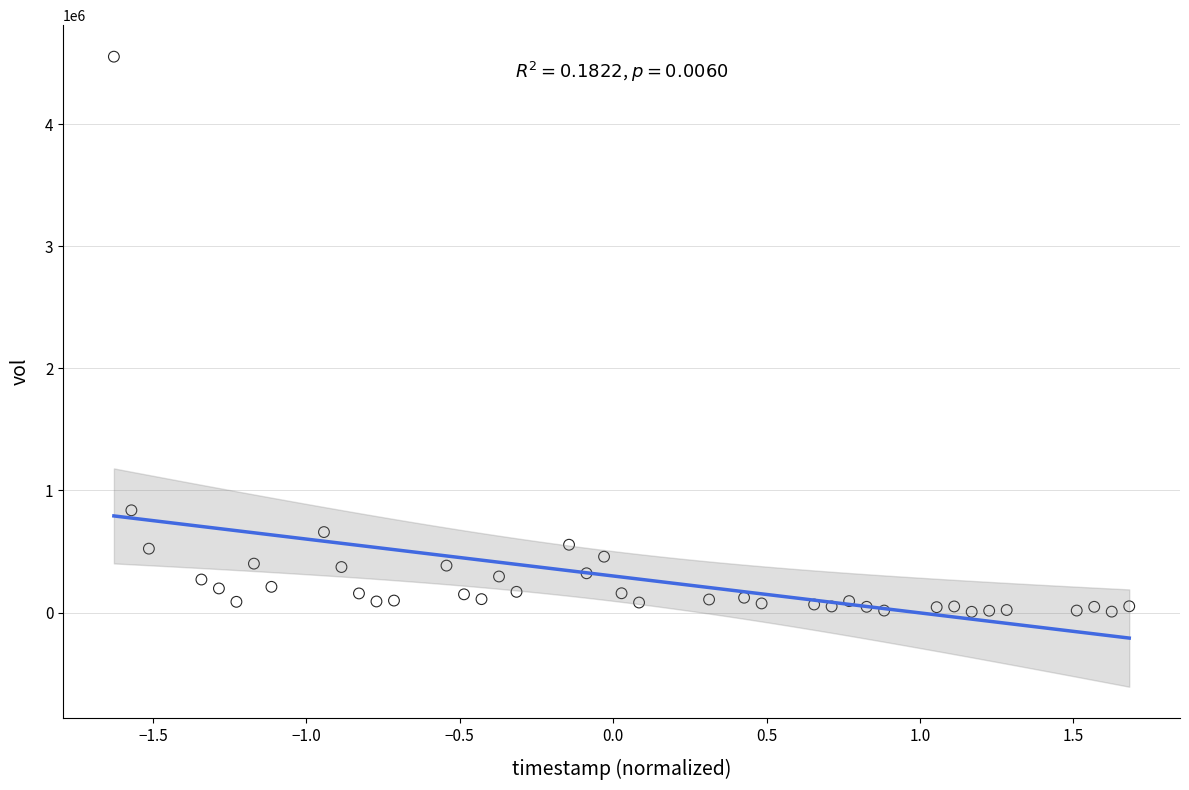

What is the range of Y values (max minus min)?

4548305